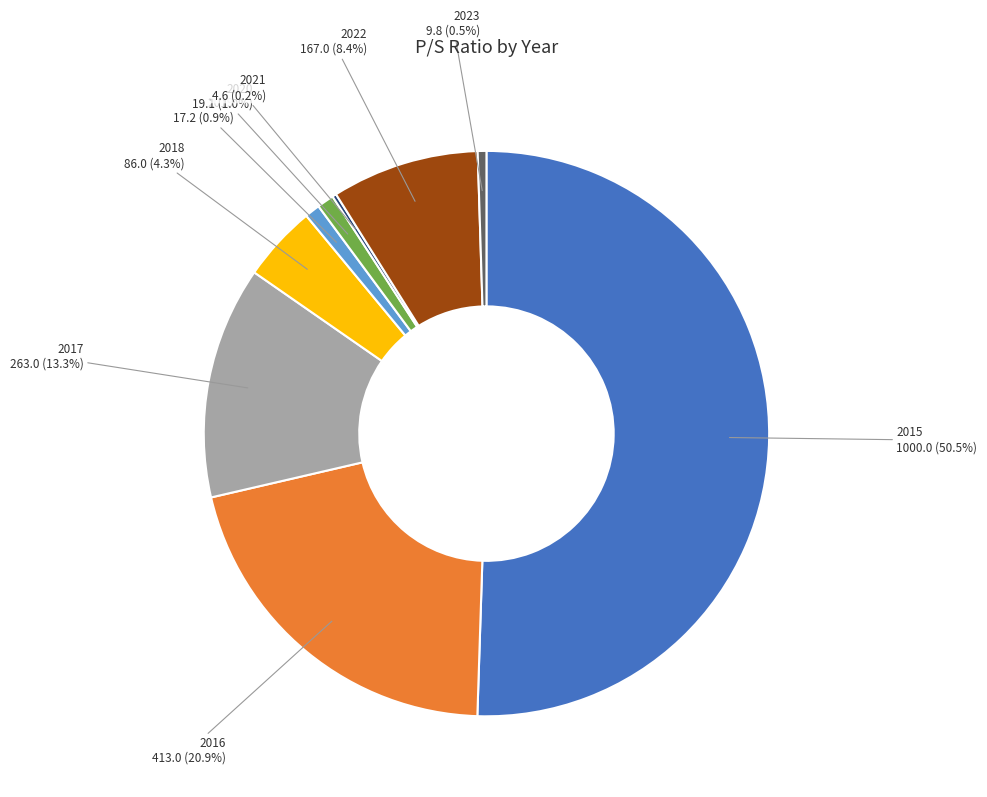

What is the ratio of the value at 2022 to the value at 2023?

17.0